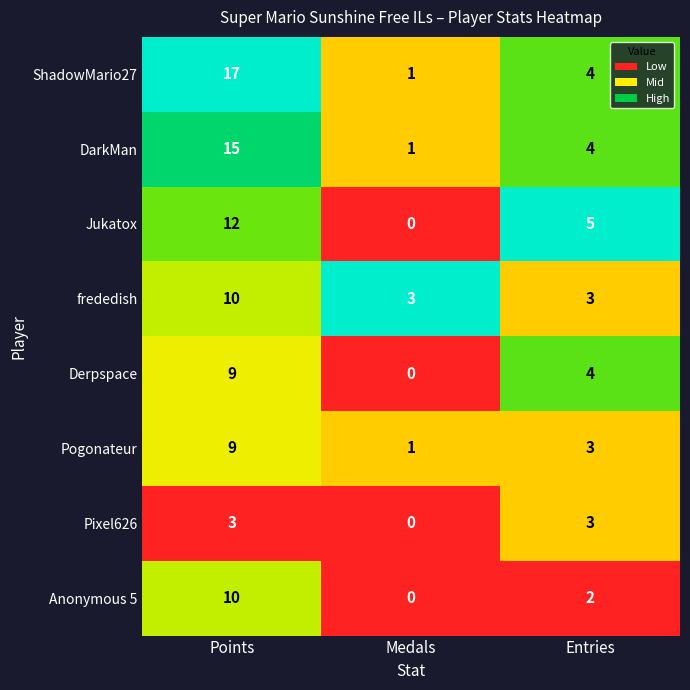

Which series has the largest total across all categories?

ShadowMario27